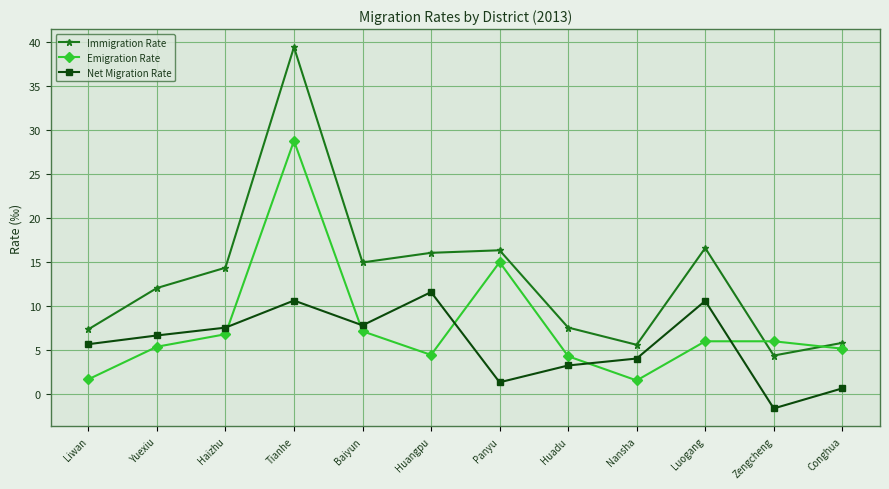

Is this an area chart (filled region under the line)?

No